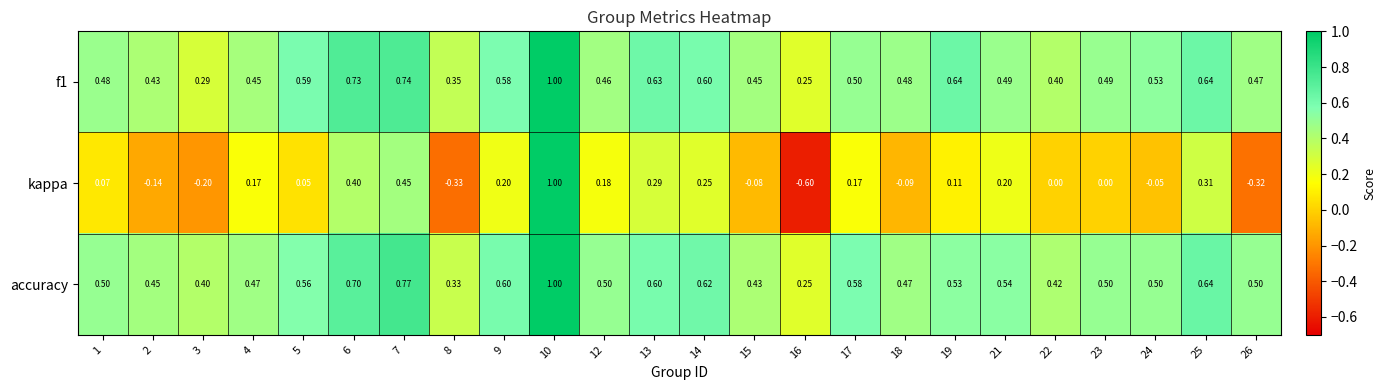

Is the value of f1 at 7 greater than the value of accuracy at 7?

No